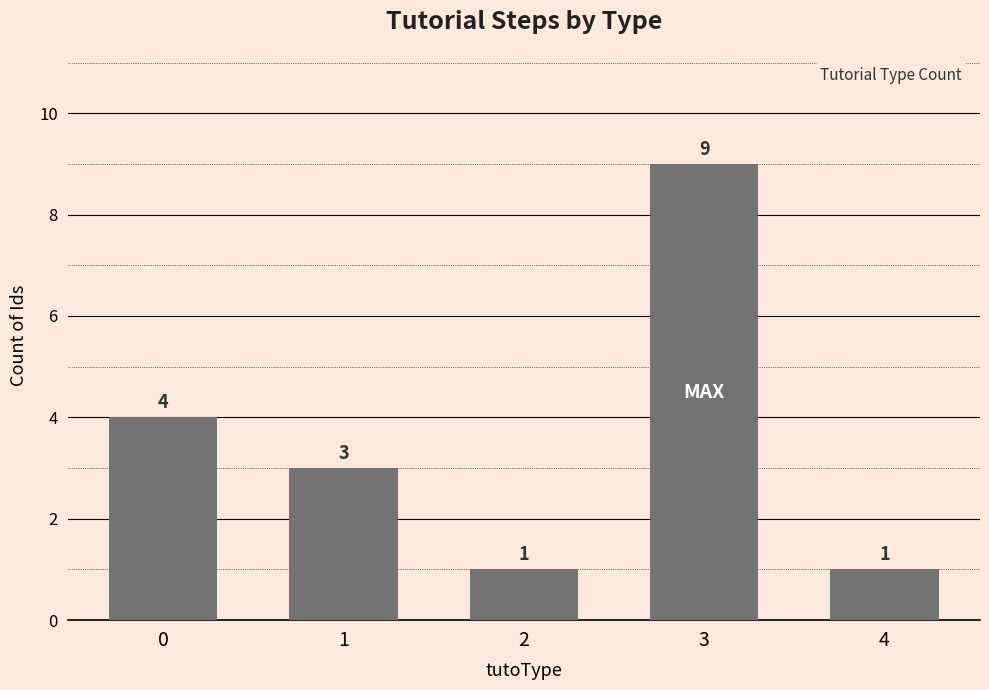

Approximately how many times larger is the value at 0 compared to 4?

4.0